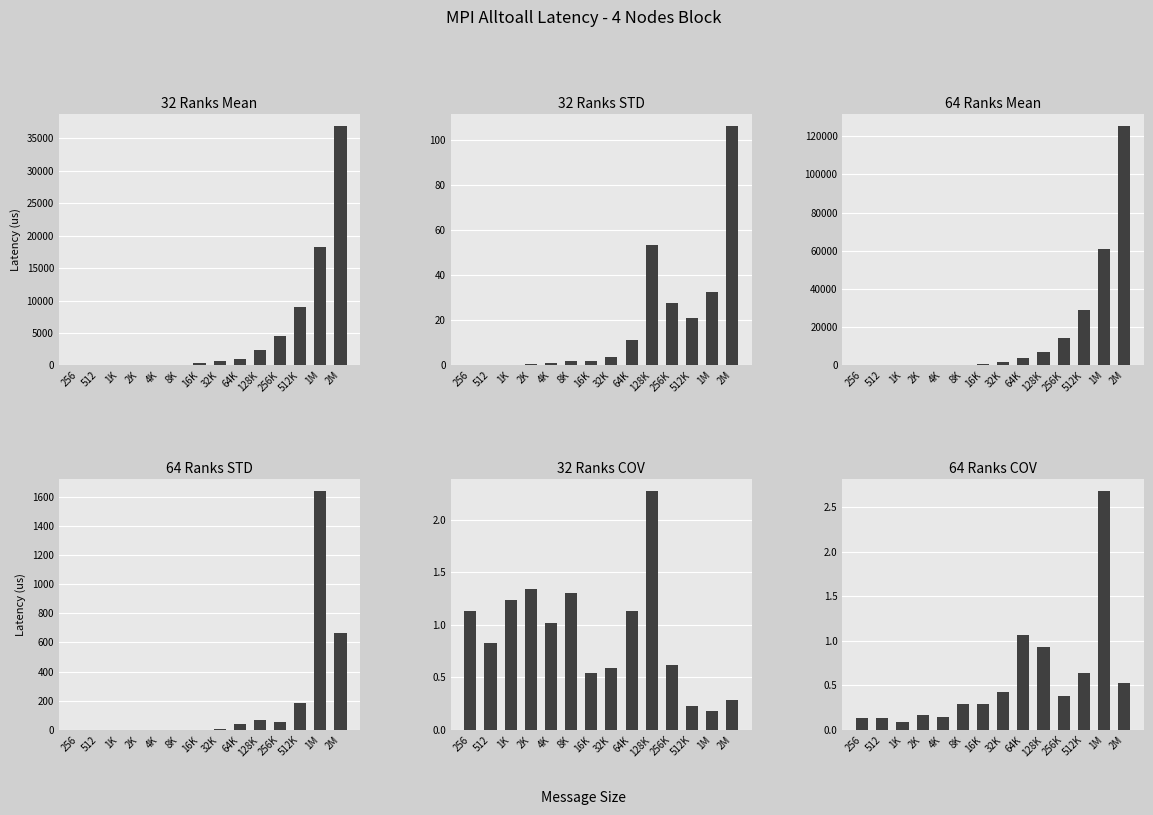

How many bars are there in total?

84